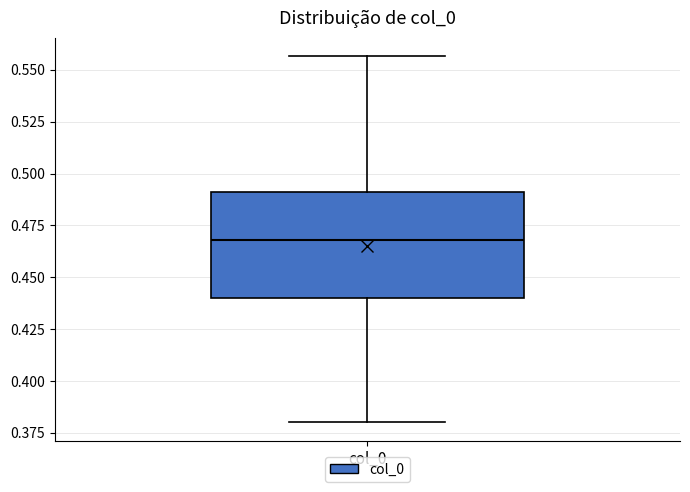

Where does the lower whisker of the box for col_0 end on the y-axis? The values are not printed on the chart, so give them approximately, as read against the axis.

0.380